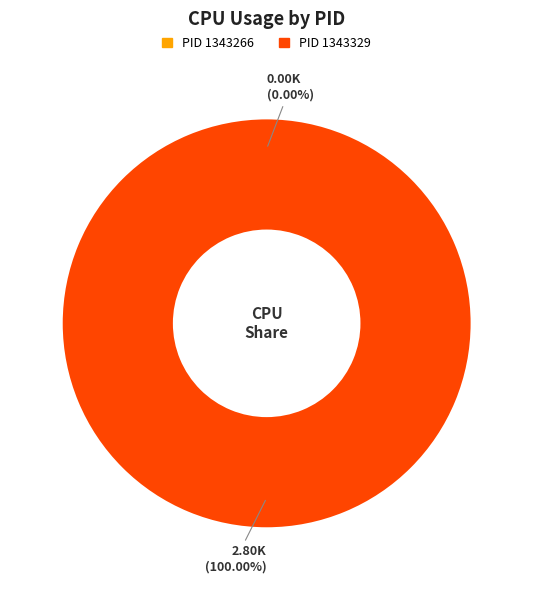

True or false: 1343329 accounts for 100% of the total.

True